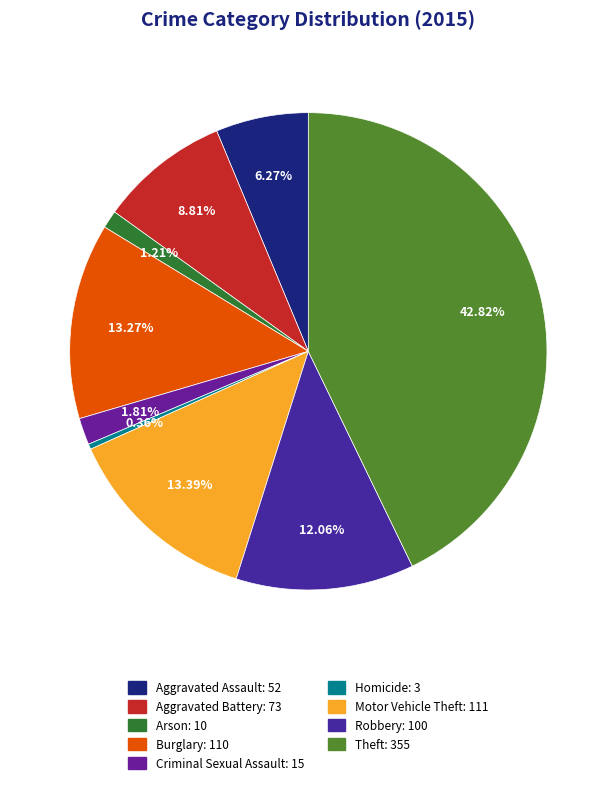

What is the largest slice in the pie chart?

Theft